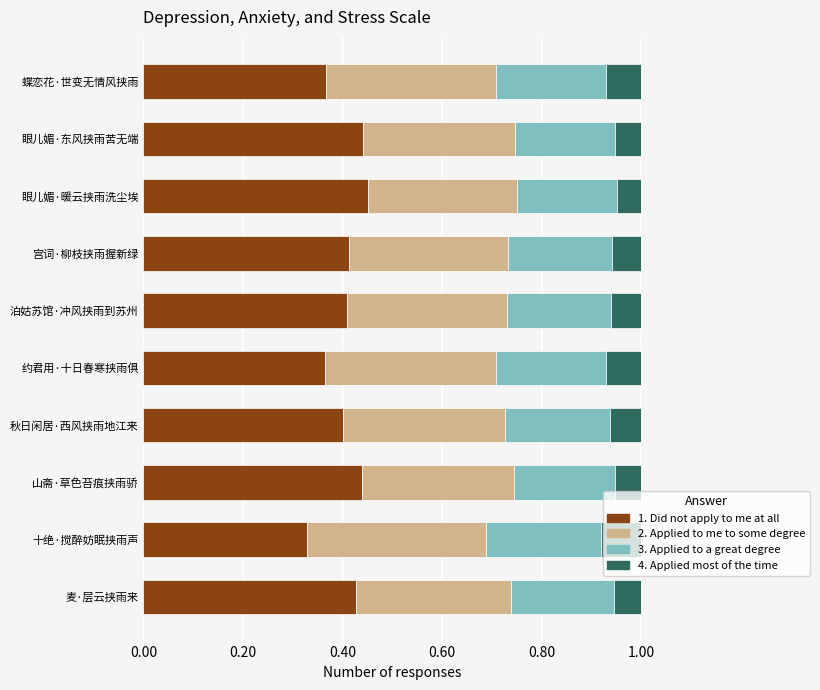

What is the sum of all 1. Did not apply to me at all values?

4.0